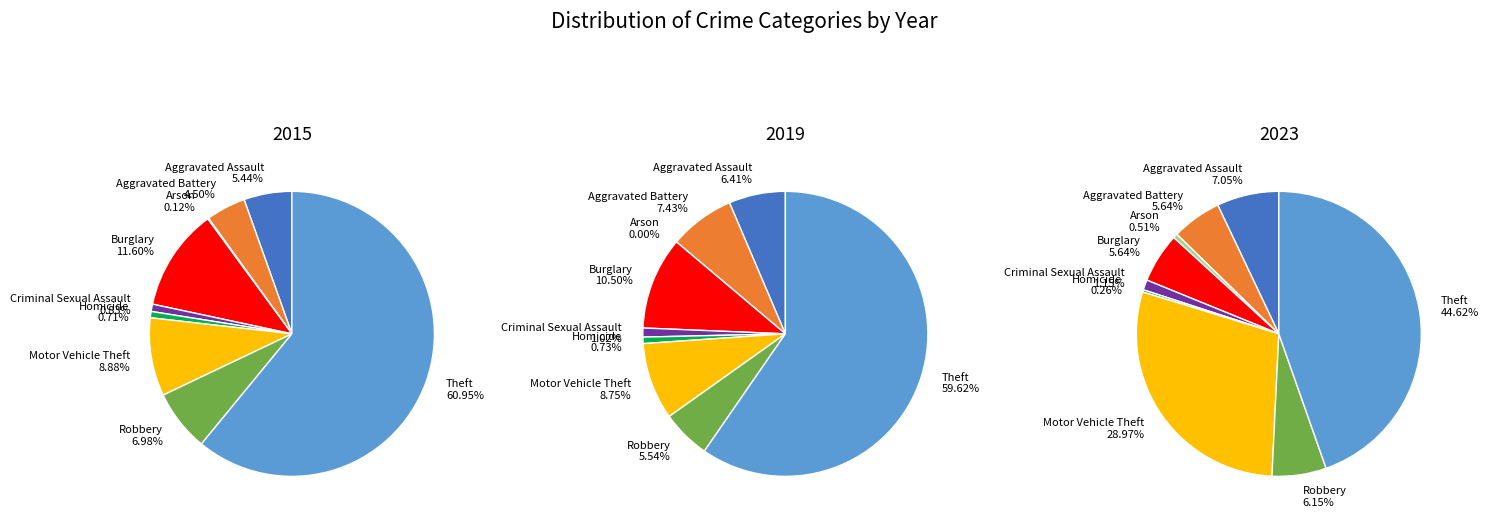

To the nearest percent, what is the difference between the largest and smallest slice percentages?

61%